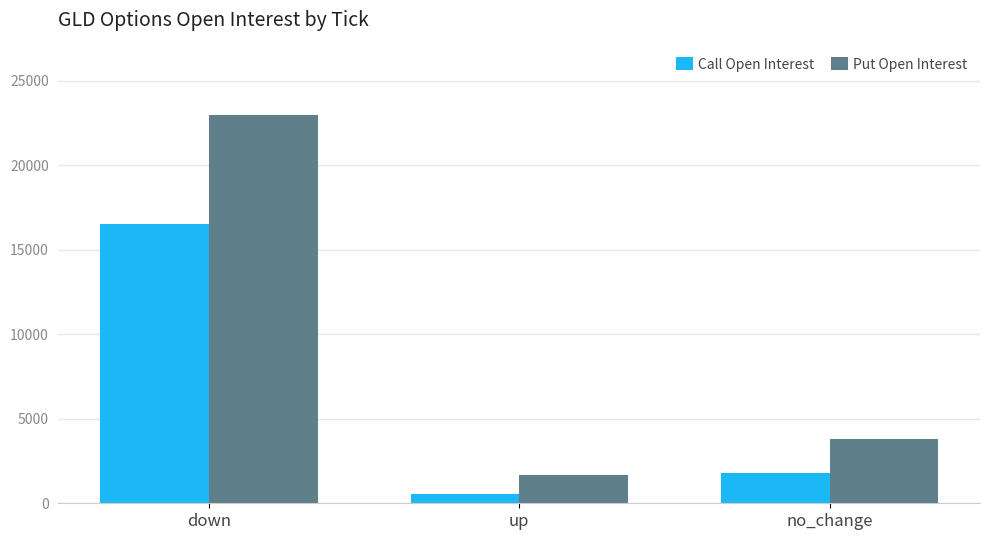

What is the difference between the Call Open Interest values at no_change and down?

14709